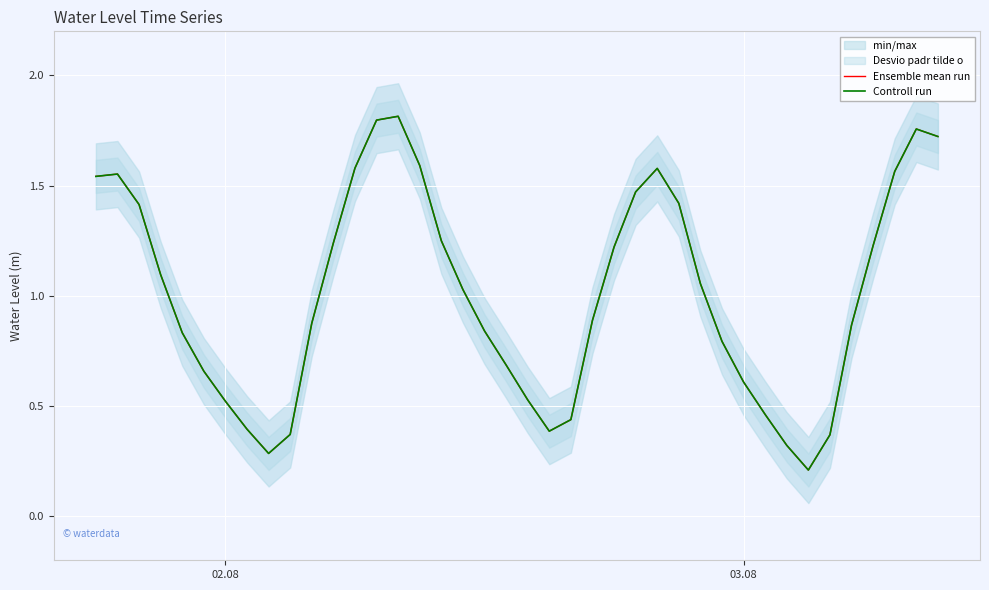

True or false: Controll run has more than 1 interior local peaks.

True